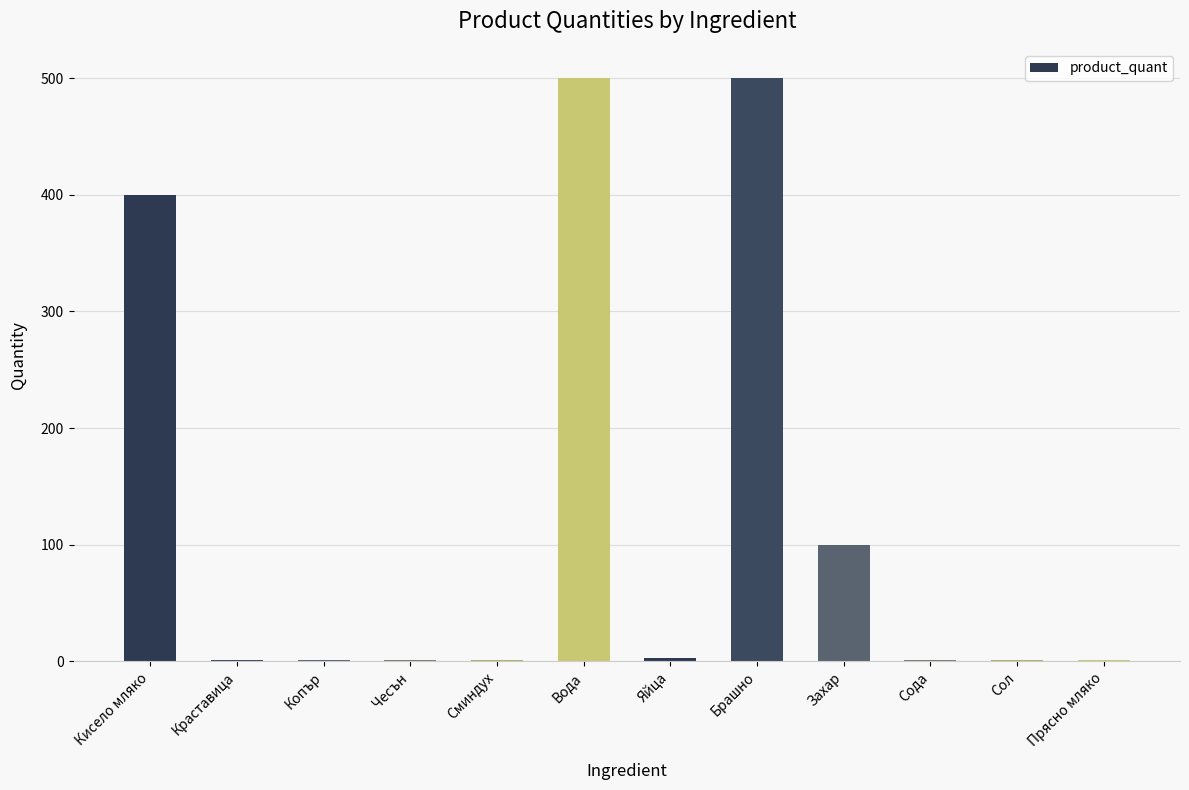

Are the bars horizontal?

No